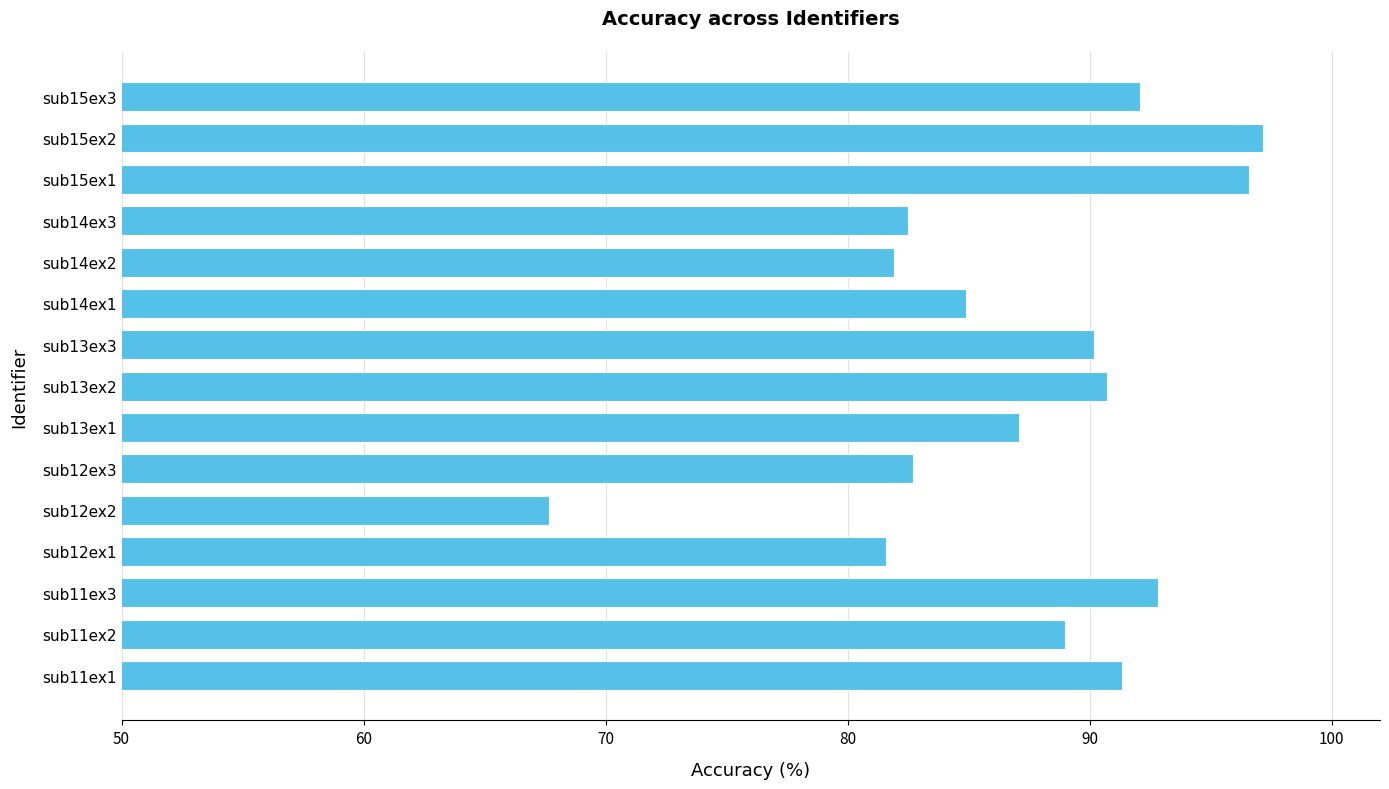

How many values exceed 88?

8